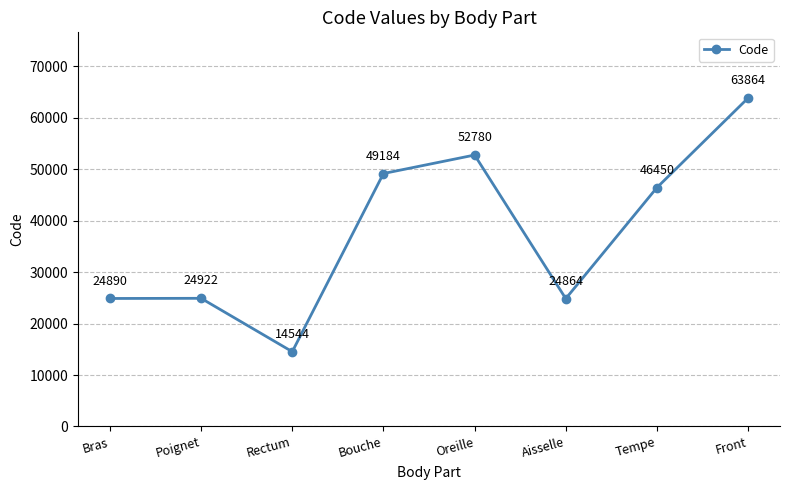

The value at Bras is 24890. True or false?

True